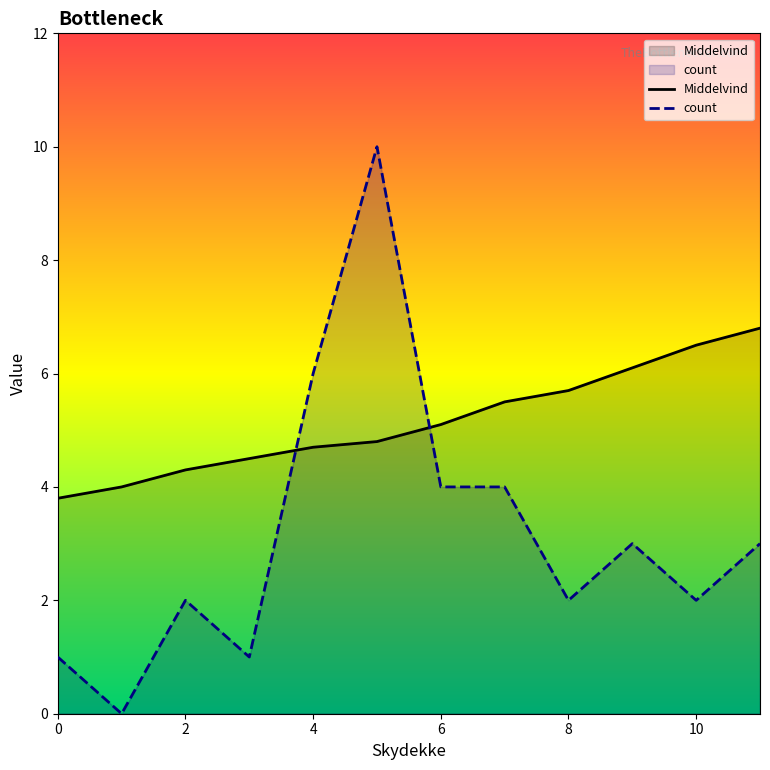

What is the label of the 9th point from the left?

8